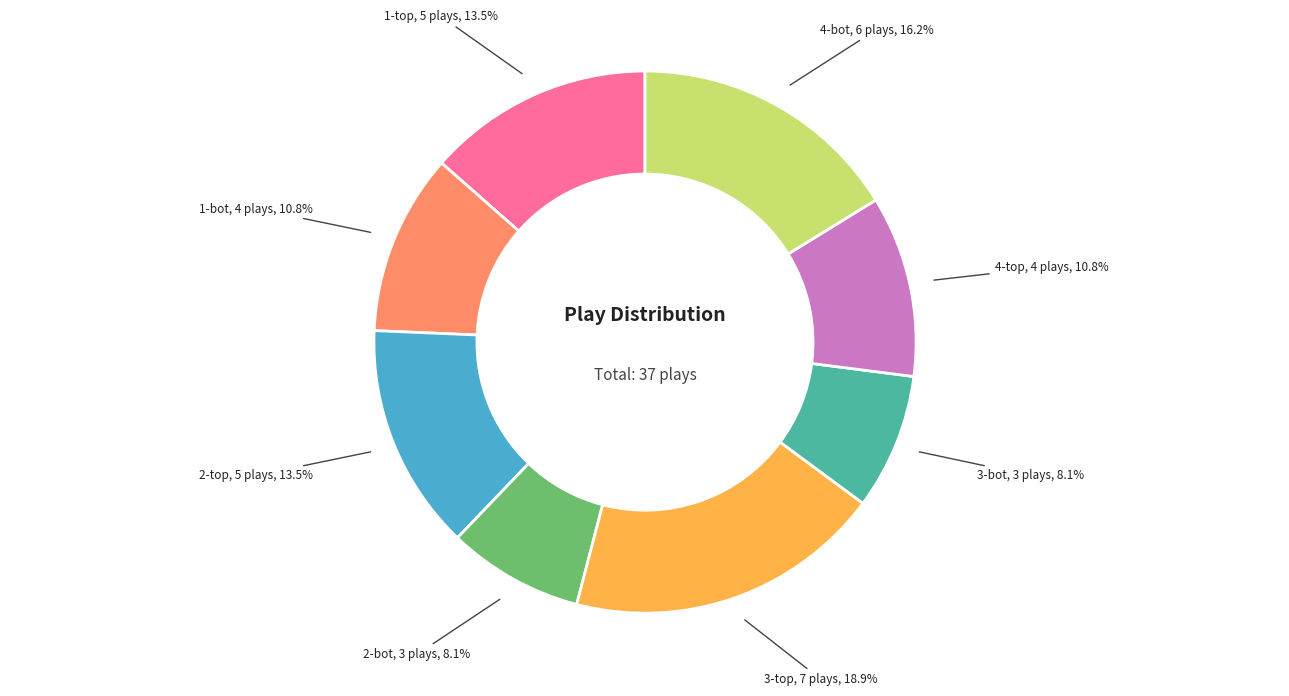

Is there any slice that represents more than half of the pie?

No